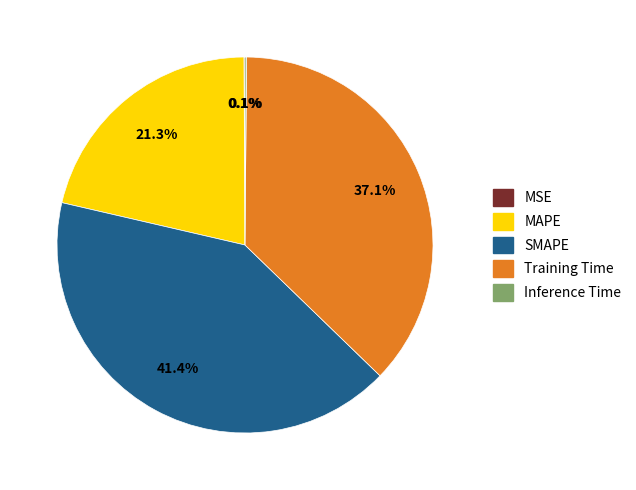

What is the largest slice in the pie chart?

SMAPE